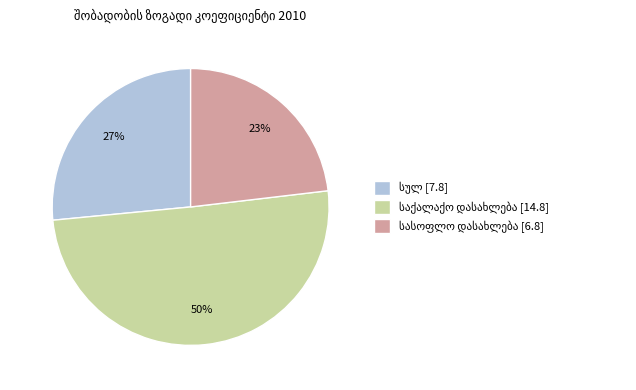

To the nearest percent, what is the difference between the largest and smallest slice percentages?

27%